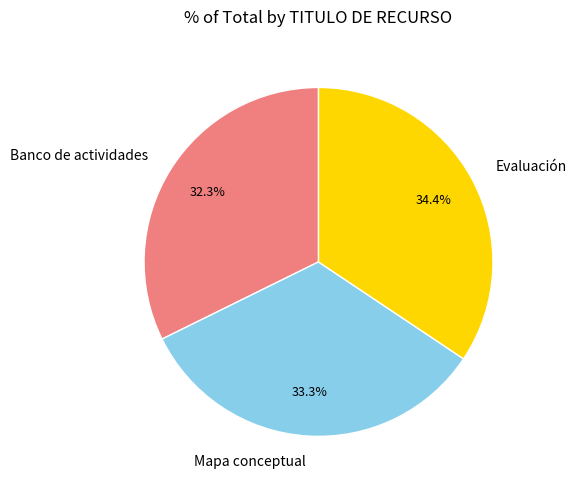

To the nearest percent, what is the difference between the largest and smallest slice percentages?

2%